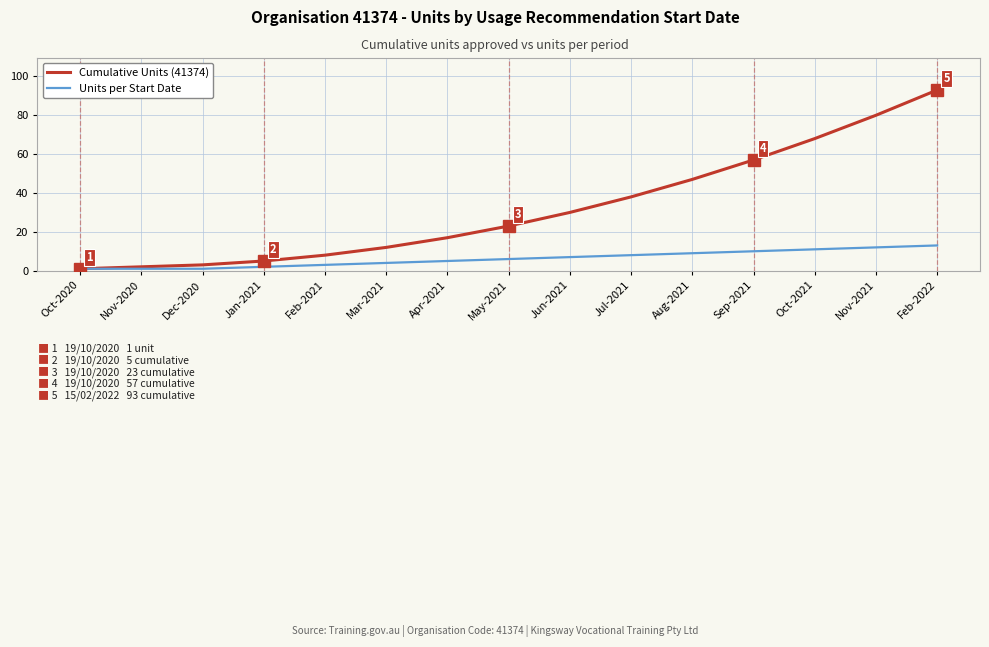

Is this an area chart (filled region under the line)?

No